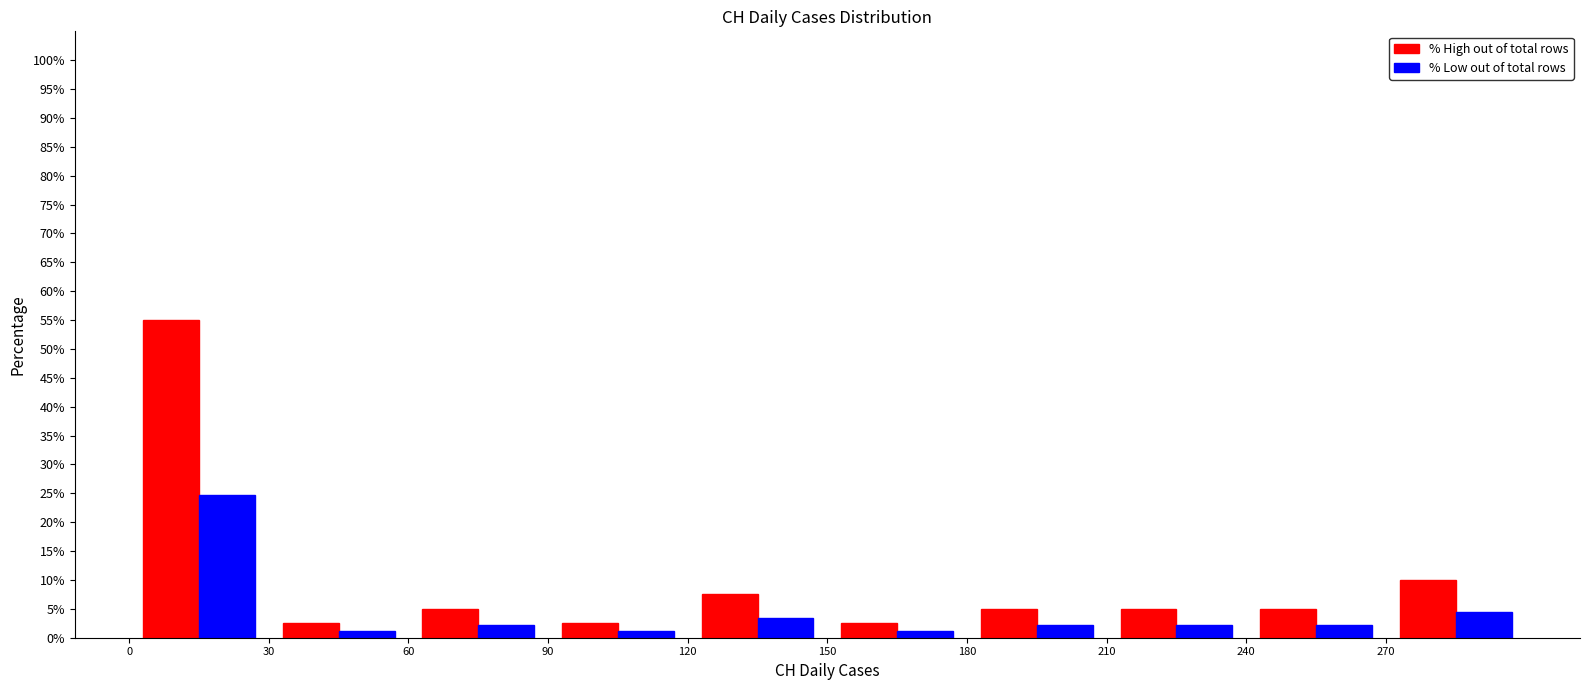

In the % High out of total rows series, which range on the x-axis has the tallest bar?

0 to 30